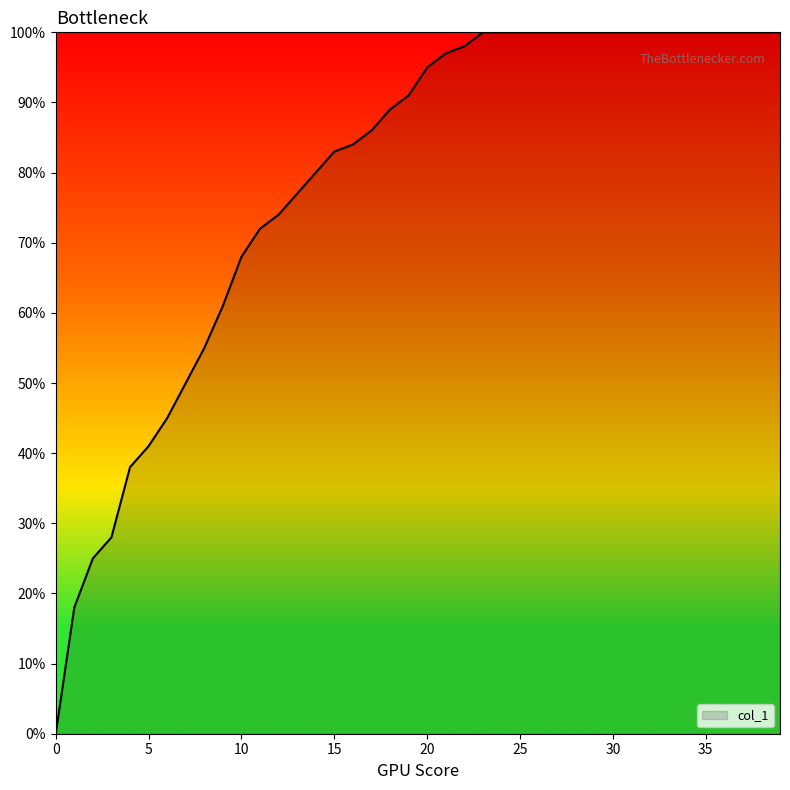

Does the chart have visible grid lines?

No